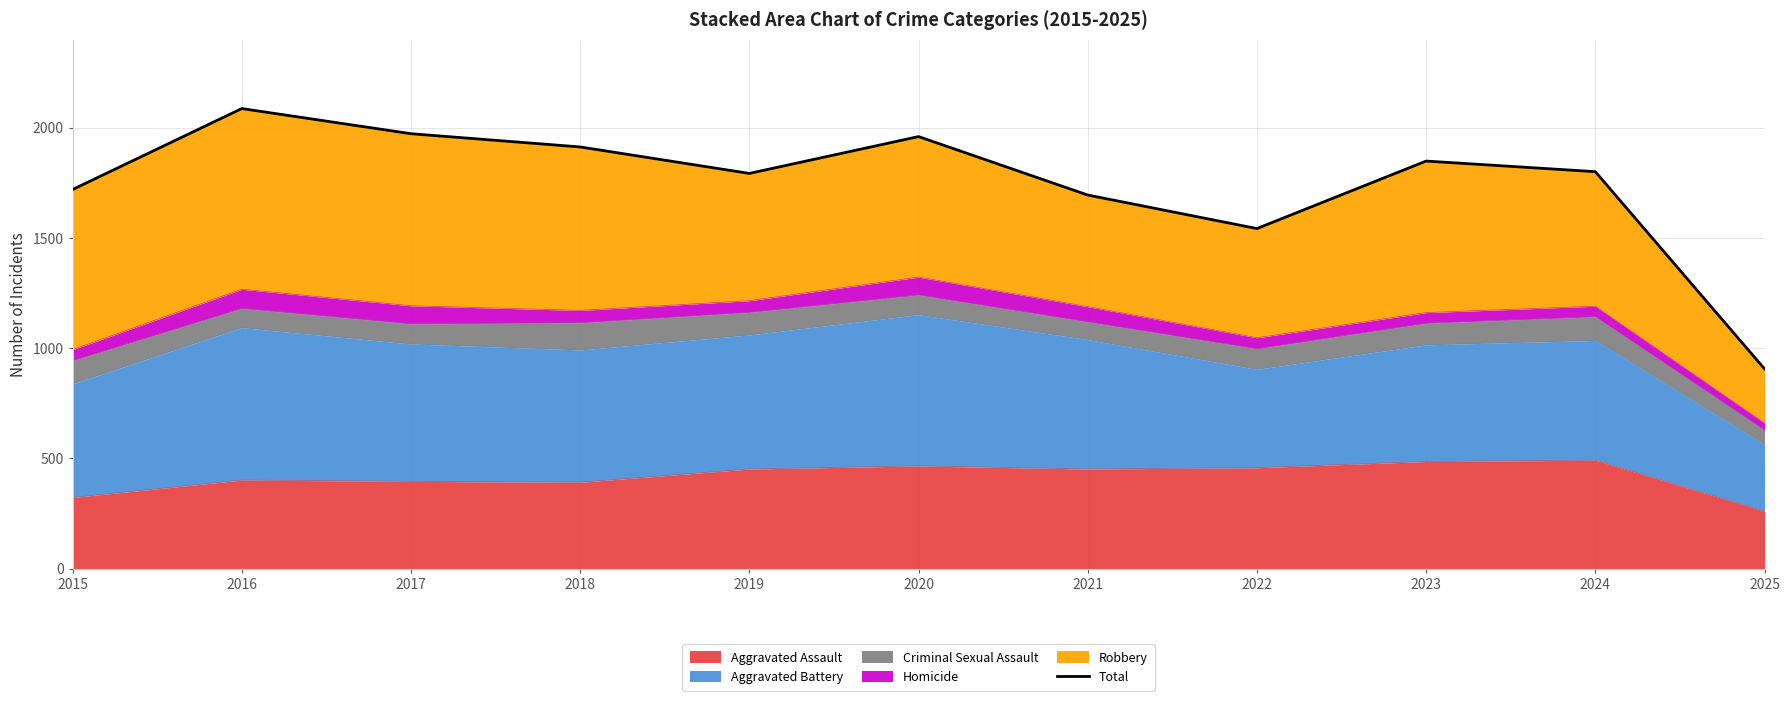

What is the difference between the values at 2016 and 2015?

367